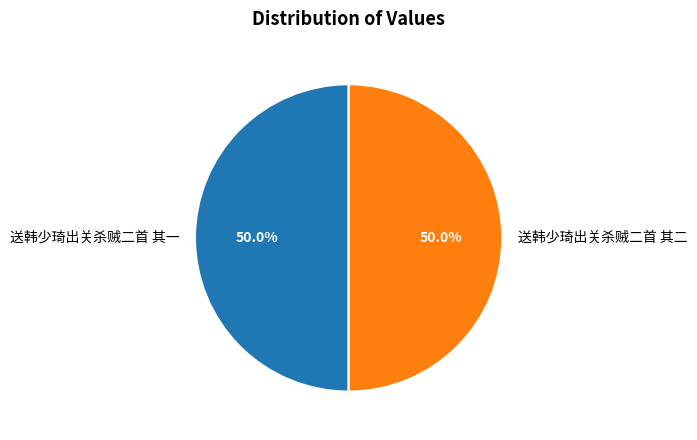

How many slices are in this pie chart?

2